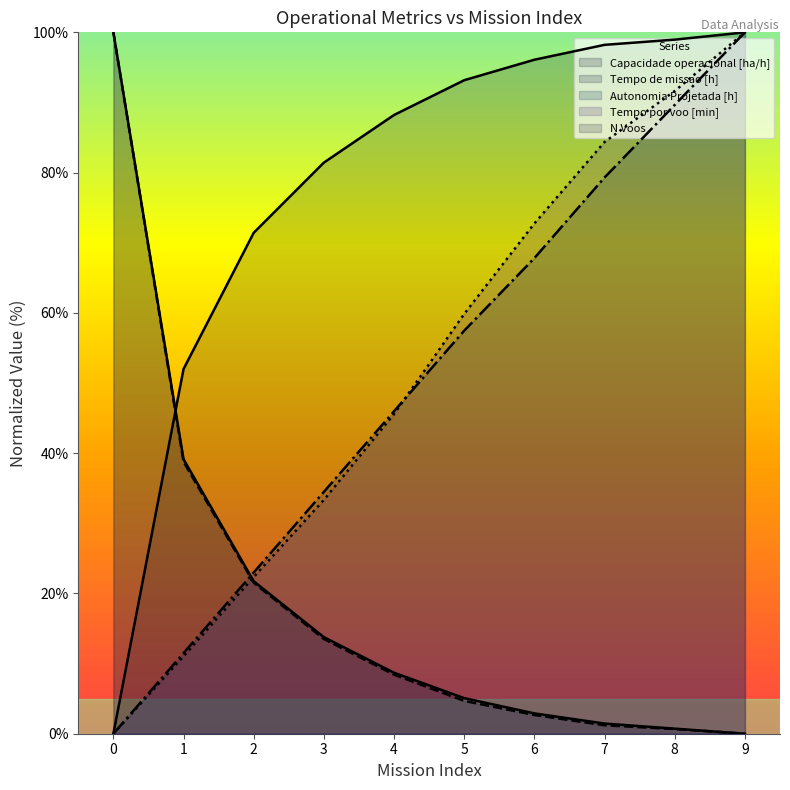

Rank the categories by Autonomia Projetada [h] value from lowest to highest.

0, 1, 2, 3, 4, 5, 6, 7, 8, 9